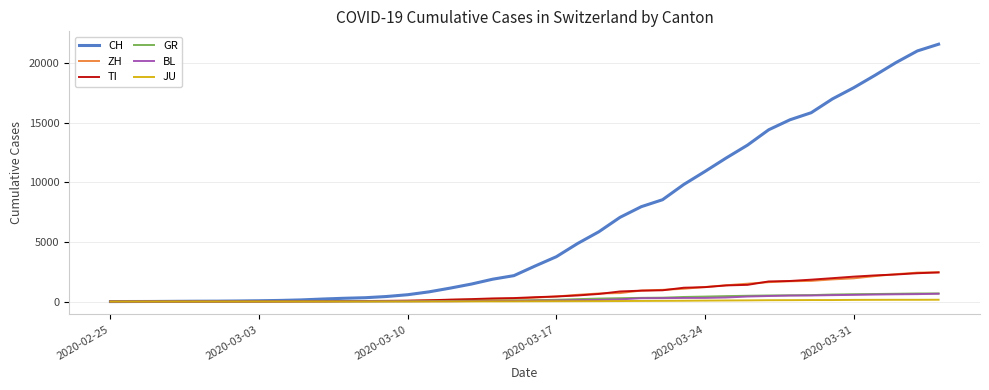

What are all the series names shown in the legend?

CH, ZH, TI, GR, BL, JU